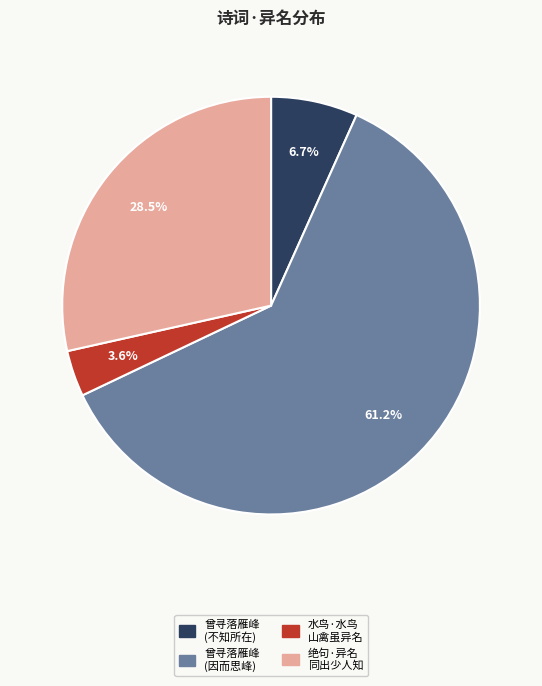

Rank the categories by value from highest to lowest.

曾寻落雁峰 (因而思峰), 绝句·异名 同出少人知, 曾寻落雁峰 (不知所在), 水鸟·水鸟 山禽虽异名